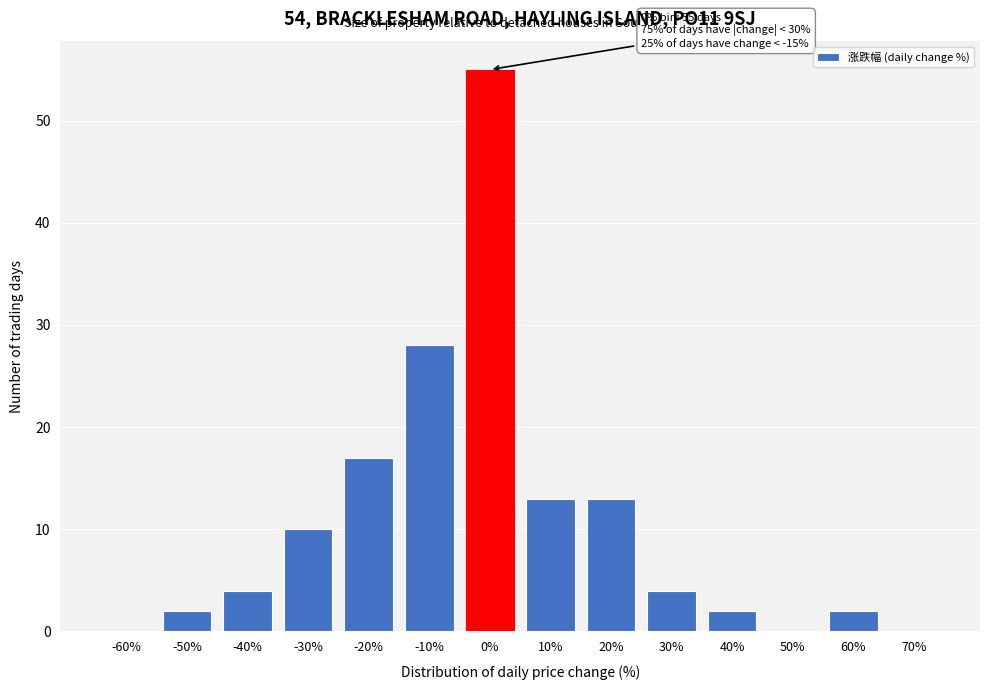

Reading right to left, transcribe all the data shown in this chart.

70%=0	60%=2	50%=0	40%=2	30%=4	20%=13	10%=13	0%=55	-10%=28	-20%=17	-30%=10	-40%=4	-50%=2	-60%=0